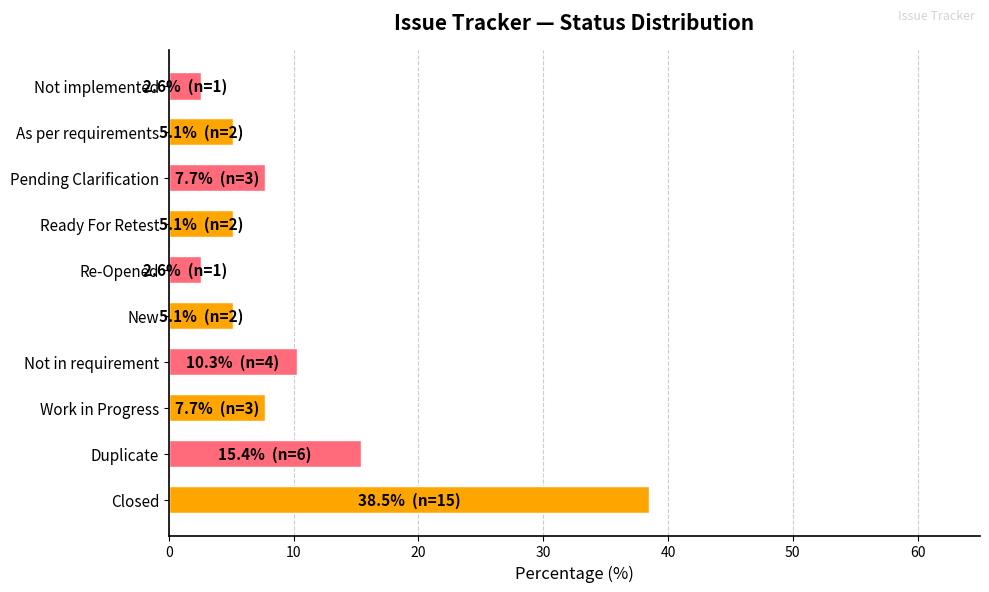

How many series are shown in this chart?

1